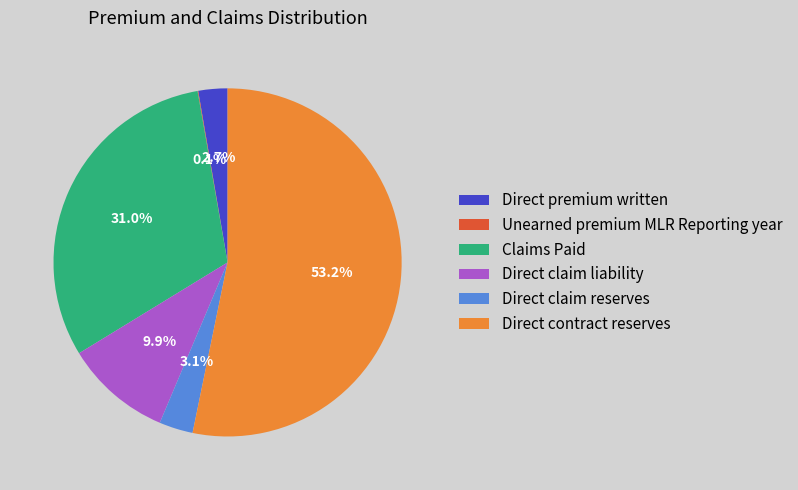

The Direct claim liability slice represents 4% of the pie. True or false?

False